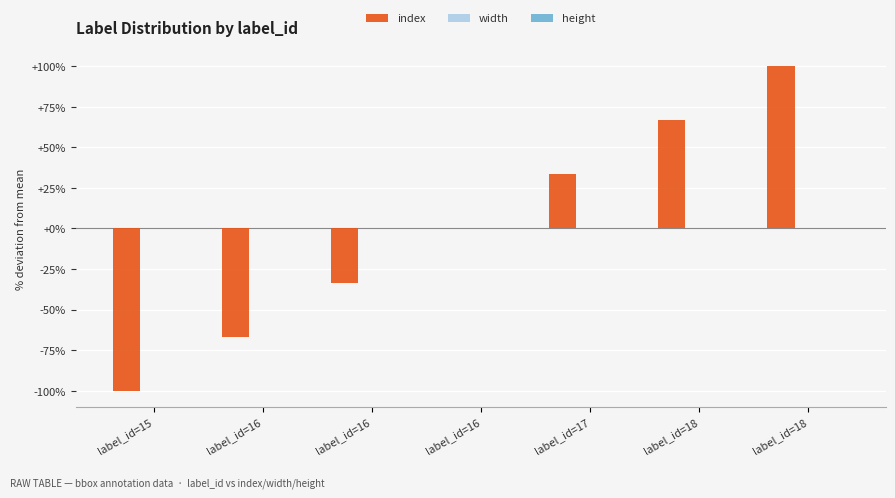

How many distinct data groups are displayed?

1